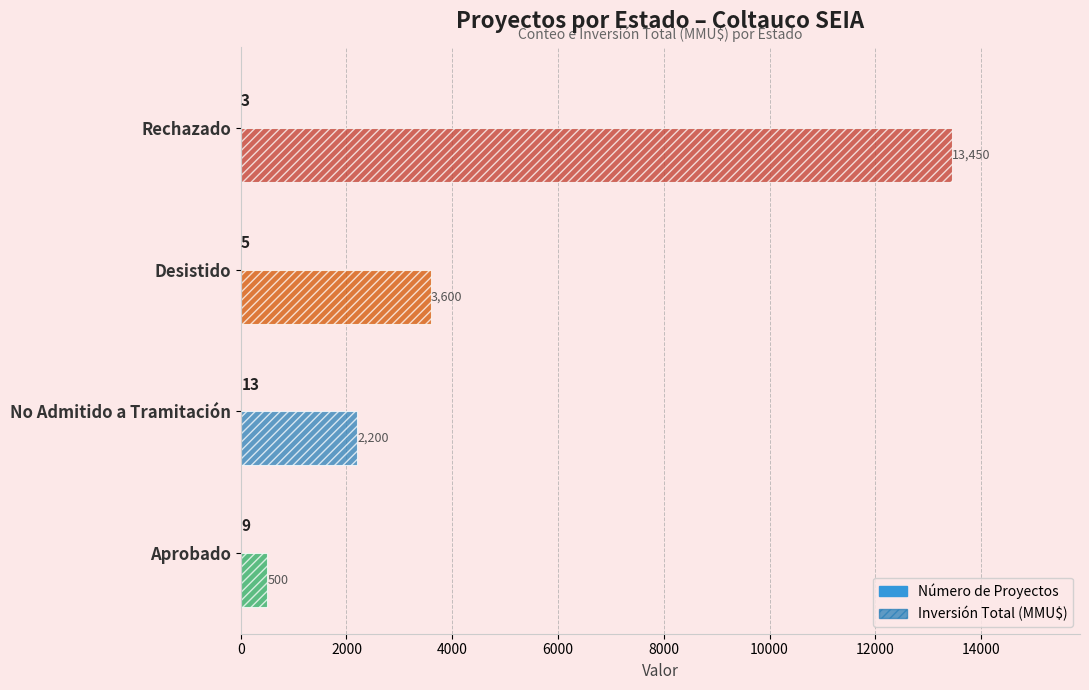

How many categories are shown in the chart?

4